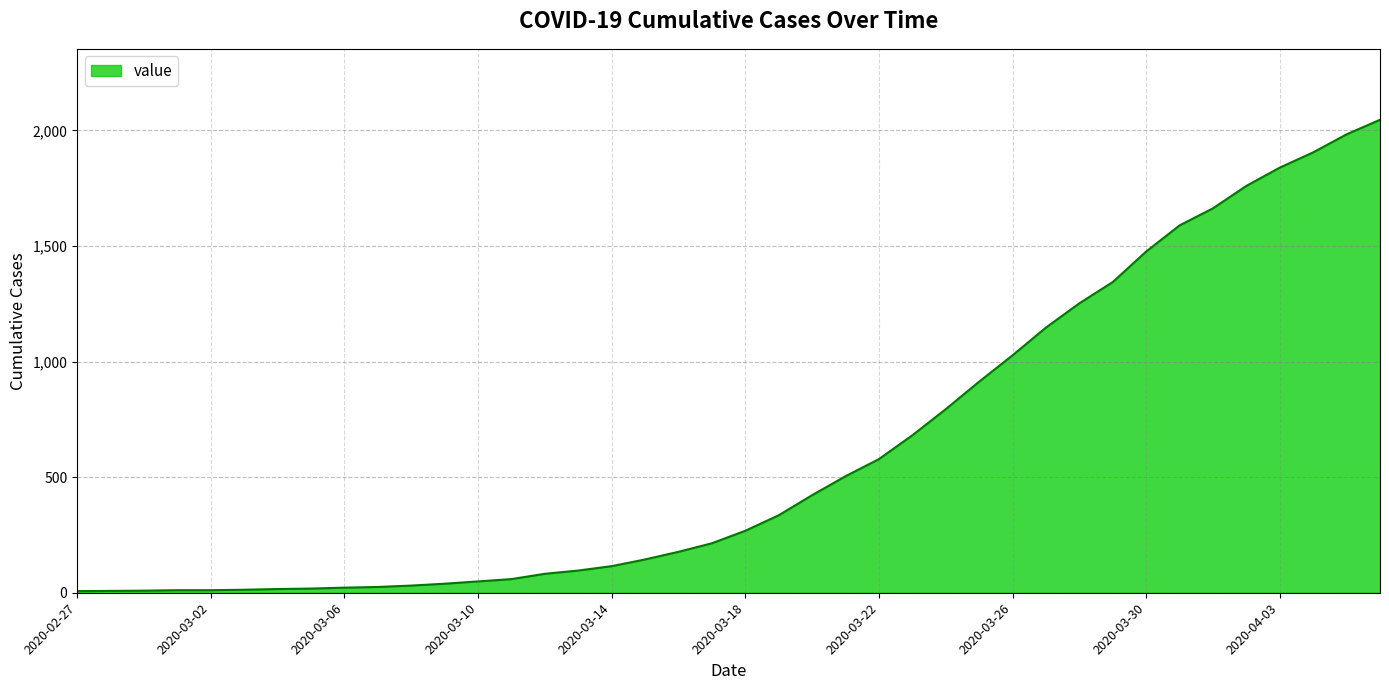

What is the minimum value shown in the chart?

7